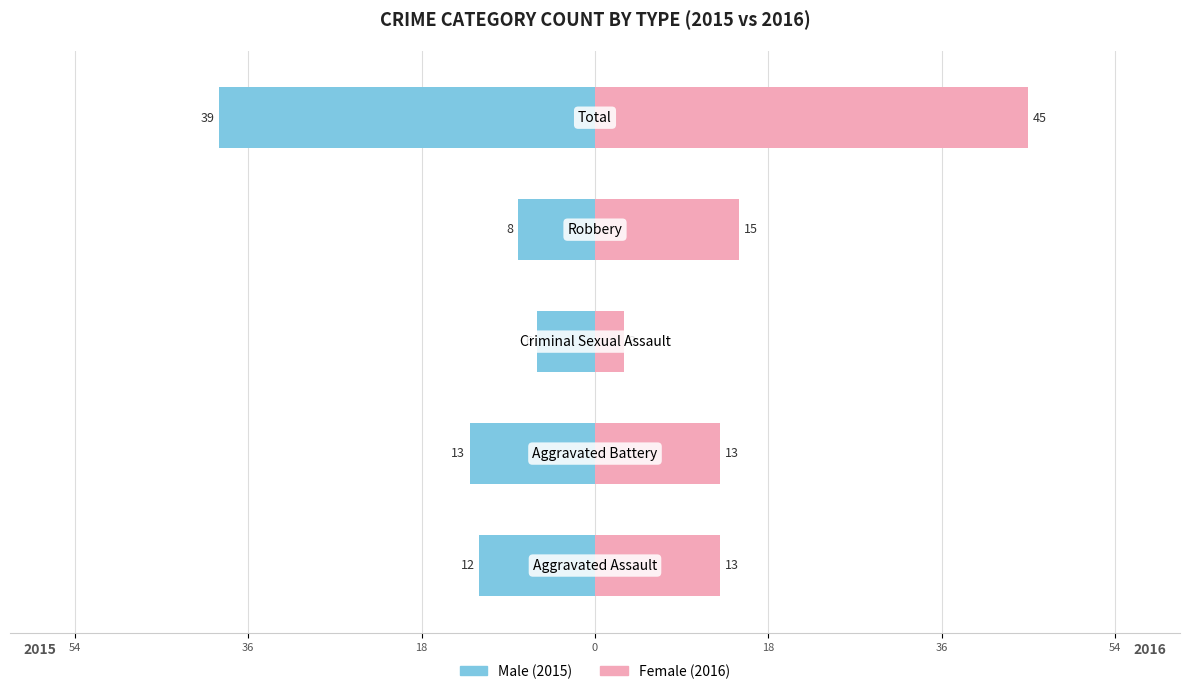

The value of Female at 0 is 7. True or false?

False